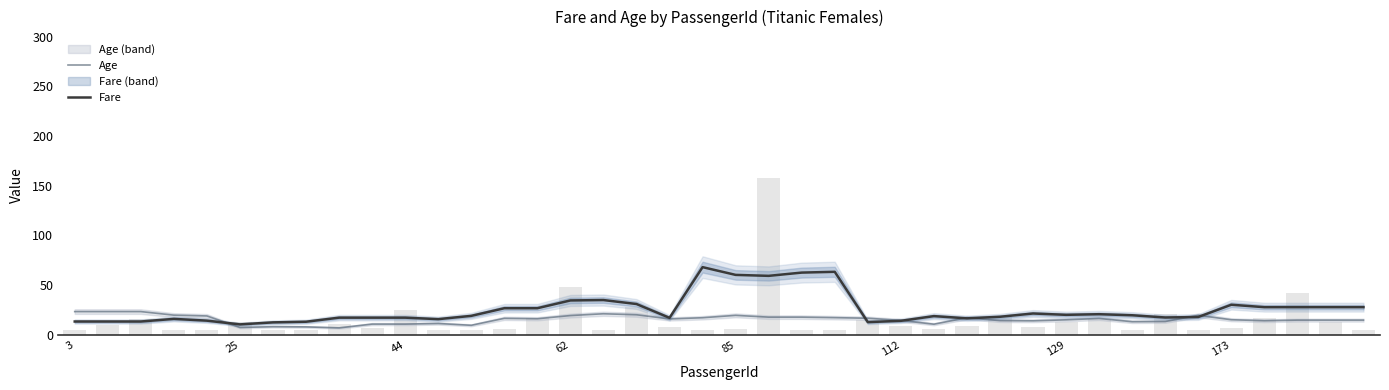

Which series has the largest total across all categories?

Fare